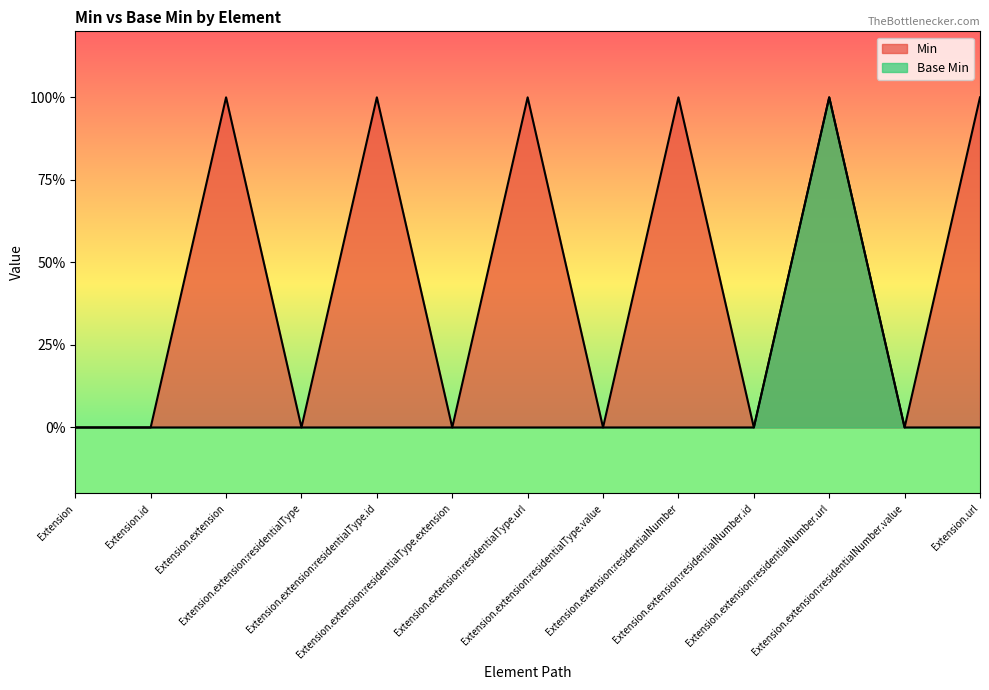

Reading left to right, extract all data points from this chart.

Min: Extension=0	Extension.id=0	Extension.extension=1	Extension.extension:residentialType=0	Extension.extension:residentialType.id=1	Extension.extension:residentialType.extension=0	Extension.extension:residentialType.url=1	Extension.extension:residentialType.value=0	Extension.extension:residentialNumber=1	Extension.extension:residentialNumber.id=0	Extension.extension:residentialNumber.url=1	Extension.extension:residentialNumber.value=0	Extension.url=1
Base Min: Extension=0	Extension.id=0	Extension.extension=0	Extension.extension:residentialType=0	Extension.extension:residentialType.id=0	Extension.extension:residentialType.extension=0	Extension.extension:residentialType.url=0	Extension.extension:residentialType.value=0	Extension.extension:residentialNumber=0	Extension.extension:residentialNumber.id=0	Extension.extension:residentialNumber.url=1	Extension.extension:residentialNumber.value=0	Extension.url=0